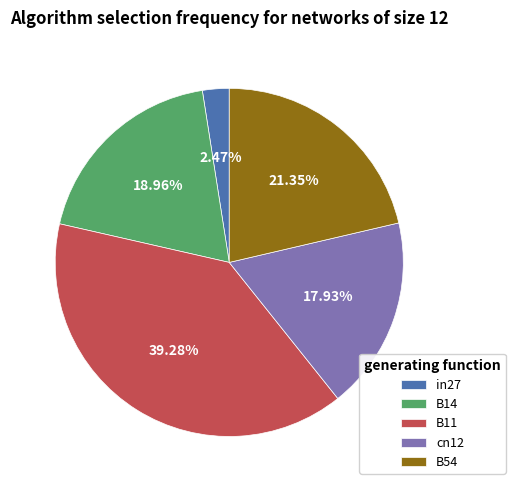

Which slice is the smallest?

in27